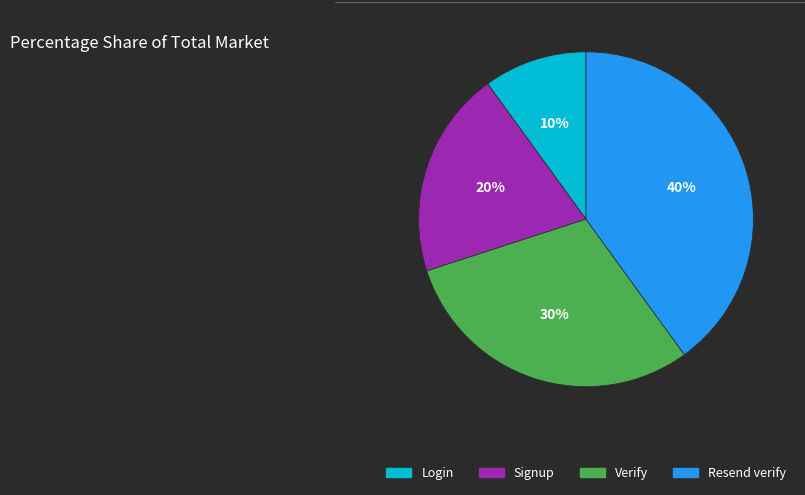

True or false: Verify accounts for 39% of the total.

False